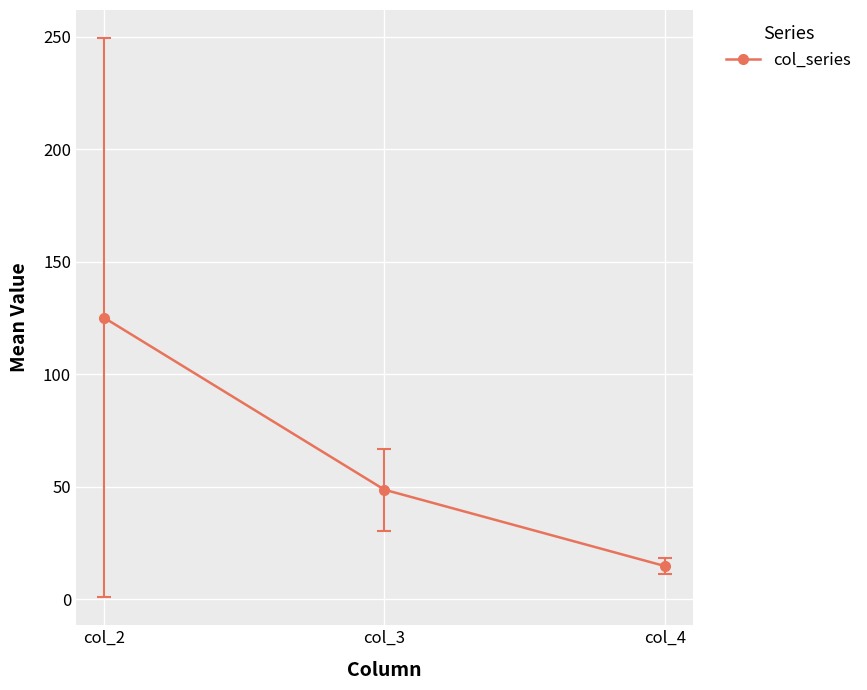

What is the value of the 1st point from the left?

125.2